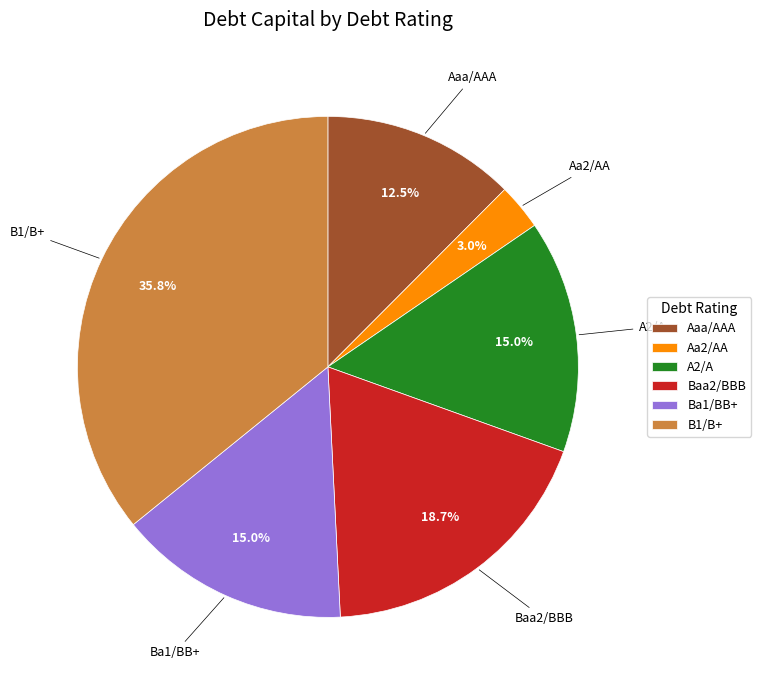

To the nearest percent, what is the average slice percentage?

17%